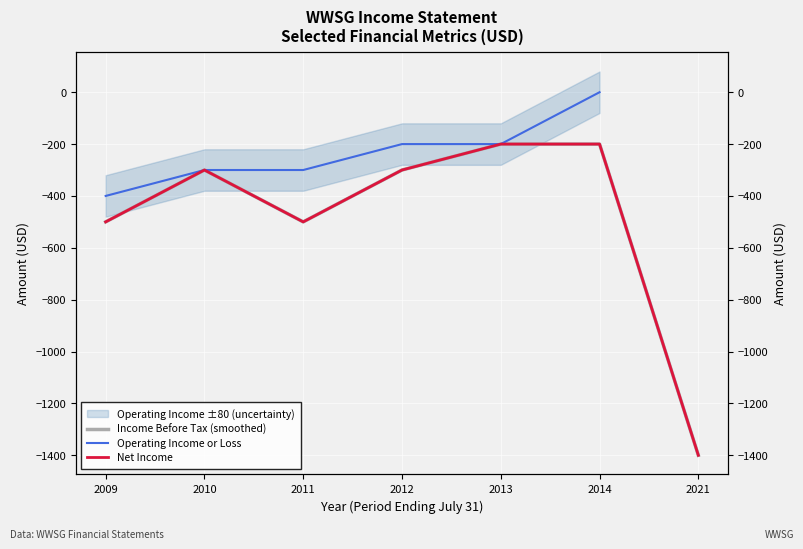

True or false: Net Income and Income Before Tax (smoothed) cross at least once.

False